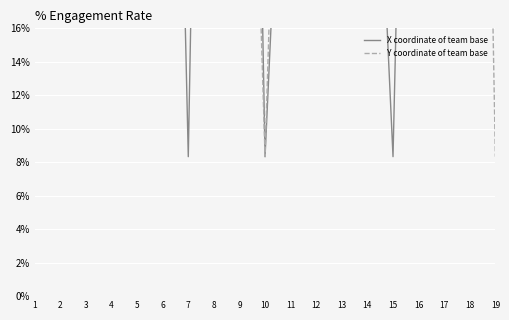

Which series reaches the maximum Y coordinate?

X coordinate of team base